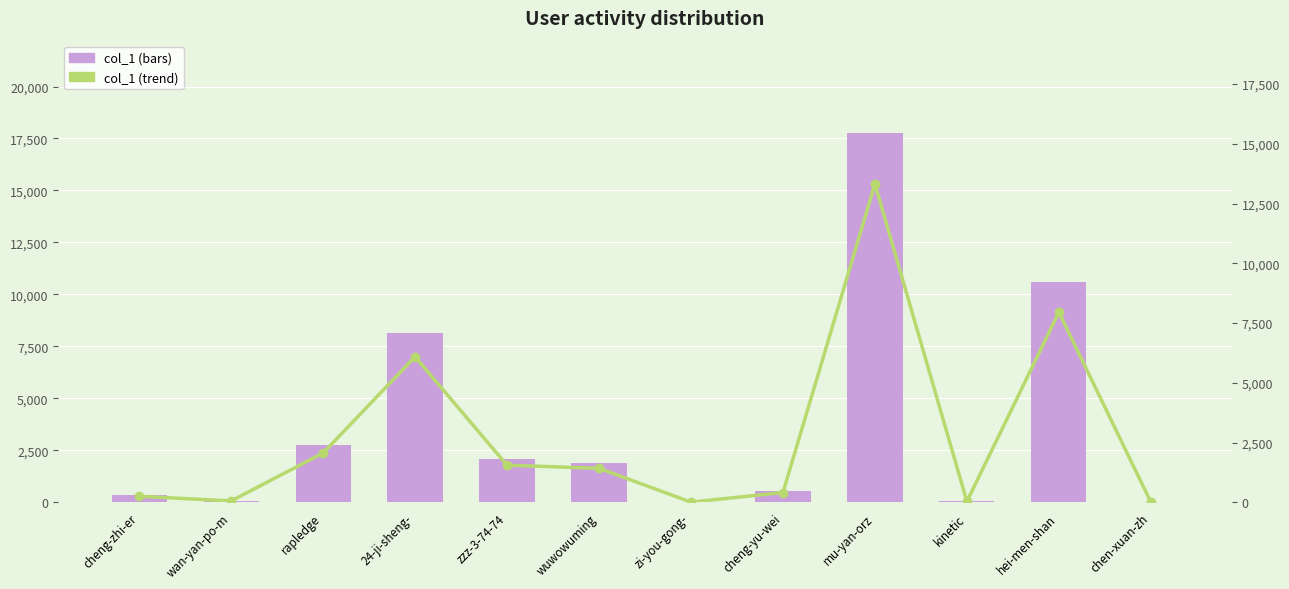

At which label is col_1 (trend) closest to 6666?

24-ji-sheng-